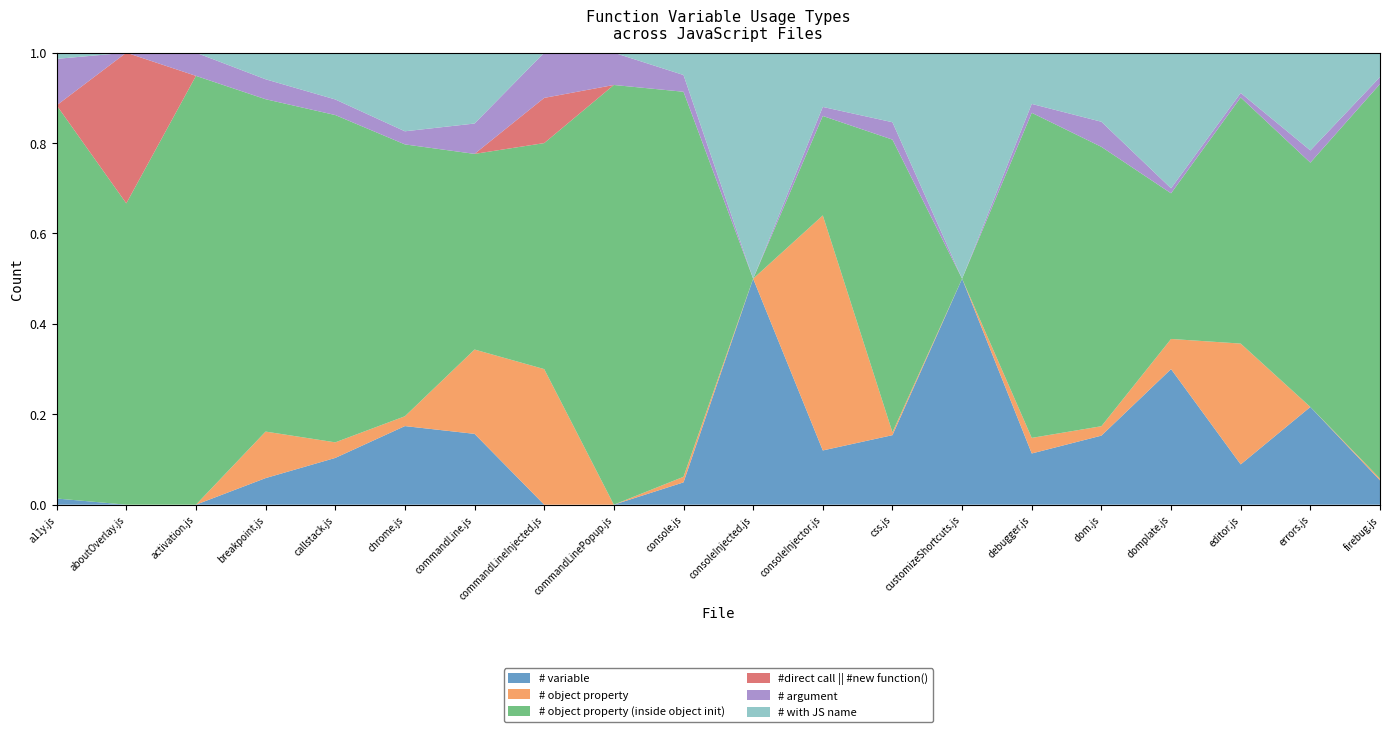

Reading right to left, extract all data points from this chart.

# variable: firebug.js=14	errors.js=8	editor.js=9	domplate.js=27	dom.js=22	debugger.js=23	customizeShortcuts.js=10	css.js=24	consoleInjector.js=6	consoleInjected.js=23	console.js=4	commandLinePopup.js=0	commandLineInjected.js=0	commandLine.js=21	chrome.js=24	callstack.js=3	breakpoint.js=4	activation.js=0	aboutOverlay.js=0	a11y.js=2
# object property: firebug.js=1	errors.js=0	editor.js=27	domplate.js=6	dom.js=3	debugger.js=7	customizeShortcuts.js=0	css.js=1	consoleInjector.js=26	consoleInjected.js=0	console.js=1	commandLinePopup.js=0	commandLineInjected.js=3	commandLine.js=25	chrome.js=3	callstack.js=1	breakpoint.js=7	activation.js=0	aboutOverlay.js=0	a11y.js=0
# object property (inside object init): firebug.js=227	errors.js=20	editor.js=55	domplate.js=29	dom.js=89	debugger.js=146	customizeShortcuts.js=0	css.js=101	consoleInjector.js=11	consoleInjected.js=0	console.js=69	commandLinePopup.js=13	commandLineInjected.js=5	commandLine.js=58	chrome.js=83	callstack.js=21	breakpoint.js=50	activation.js=37	aboutOverlay.js=2	a11y.js=127
#direct call || #new function(): firebug.js=0	errors.js=0	editor.js=0	domplate.js=0	dom.js=0	debugger.js=0	customizeShortcuts.js=0	css.js=0	consoleInjector.js=0	consoleInjected.js=0	console.js=0	commandLinePopup.js=0	commandLineInjected.js=1	commandLine.js=0	chrome.js=0	callstack.js=0	breakpoint.js=0	activation.js=0	aboutOverlay.js=1	a11y.js=0
# argument: firebug.js=4	errors.js=1	editor.js=1	domplate.js=1	dom.js=8	debugger.js=4	customizeShortcuts.js=0	css.js=6	consoleInjector.js=1	consoleInjected.js=0	console.js=3	commandLinePopup.js=1	commandLineInjected.js=1	commandLine.js=9	chrome.js=4	callstack.js=1	breakpoint.js=3	activation.js=2	aboutOverlay.js=0	a11y.js=15
# with JS name: firebug.js=14	errors.js=8	editor.js=9	domplate.js=27	dom.js=22	debugger.js=23	customizeShortcuts.js=10	css.js=24	consoleInjector.js=6	consoleInjected.js=23	console.js=4	commandLinePopup.js=0	commandLineInjected.js=0	commandLine.js=21	chrome.js=24	callstack.js=3	breakpoint.js=4	activation.js=0	aboutOverlay.js=0	a11y.js=2